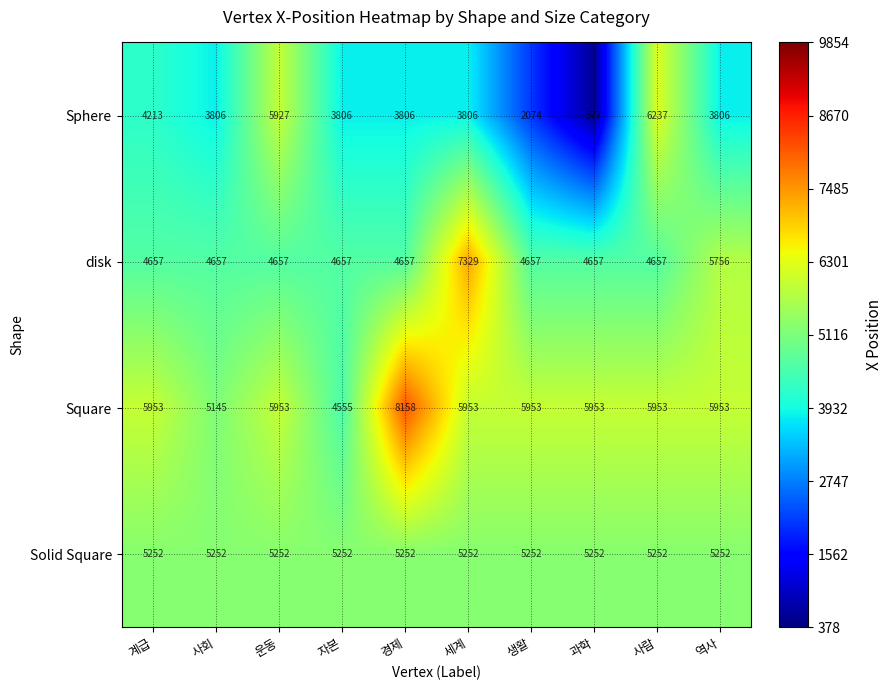

What is the spread (max minus min) of values at 사회?

1446